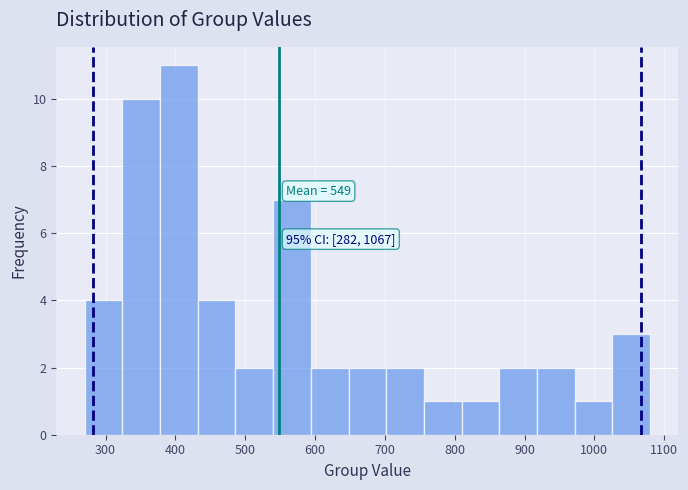

Over which range of the x-axis is the bar tallest?

378 to 432